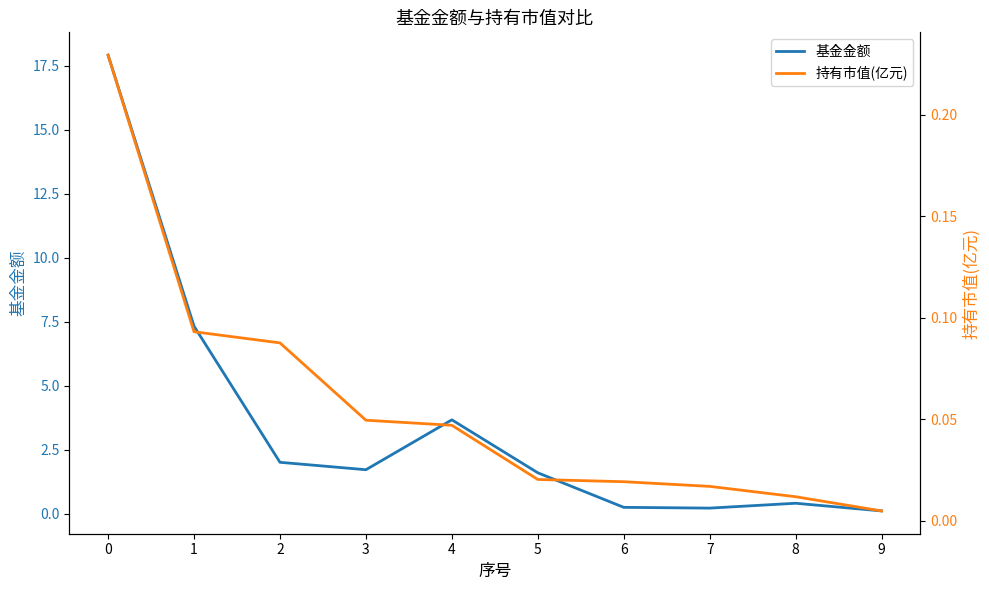

True or false: 持有市值(亿元) and 基金金额 intersect in this chart.

False